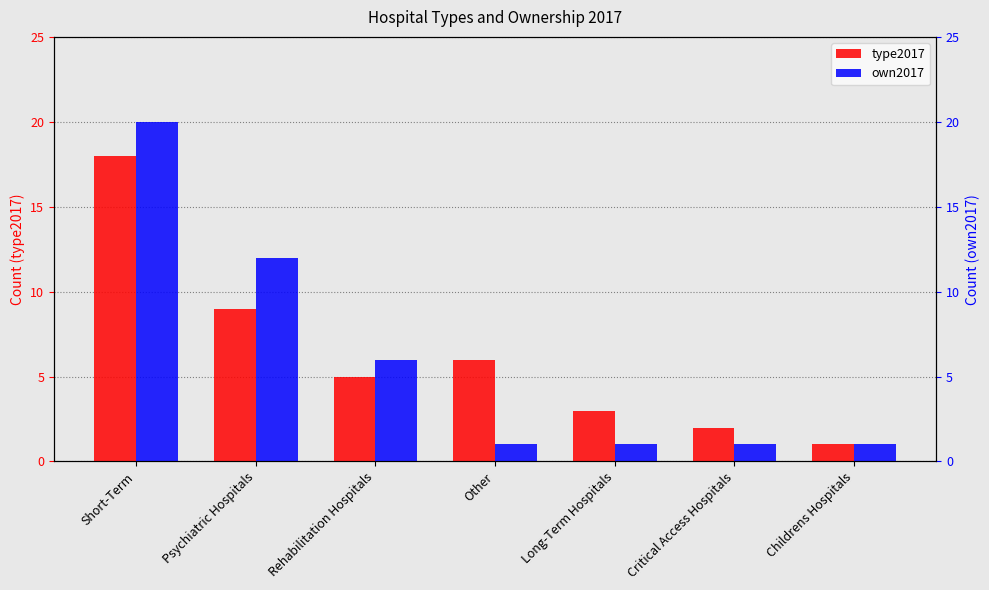

What position from the right is Short-Term?

7